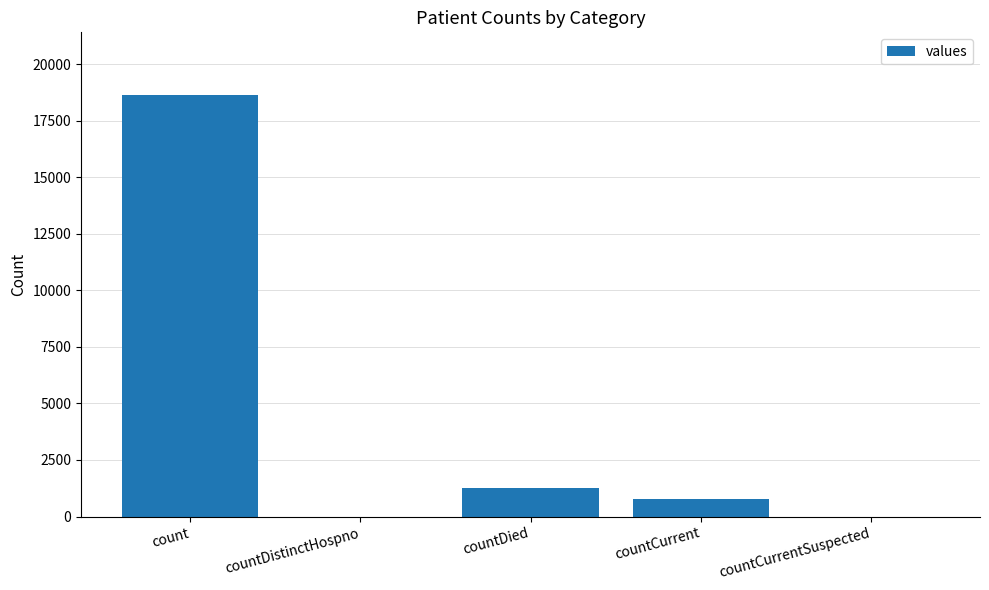

What is the greatest value displayed?

18615